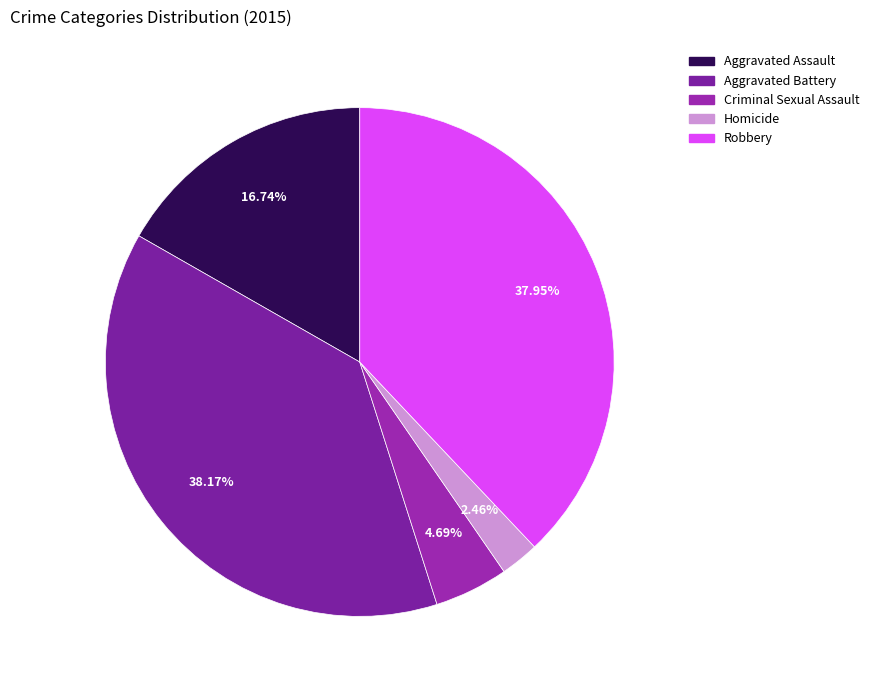

What percentage do Aggravated Battery and Aggravated Assault together represent?

54.9%